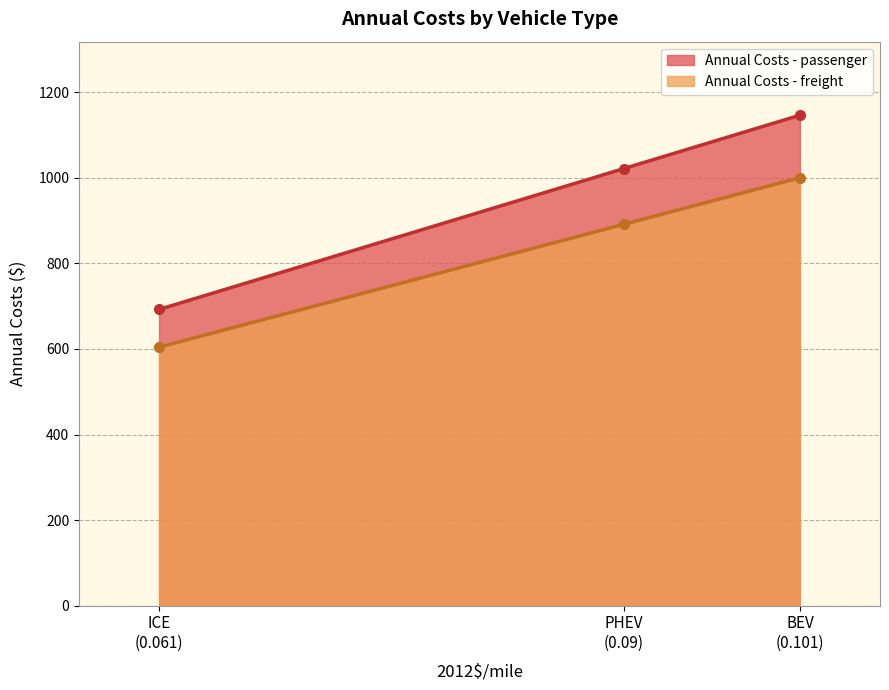

At which label is Annual Costs - passenger closest to 919?

PHEV
(0.09)